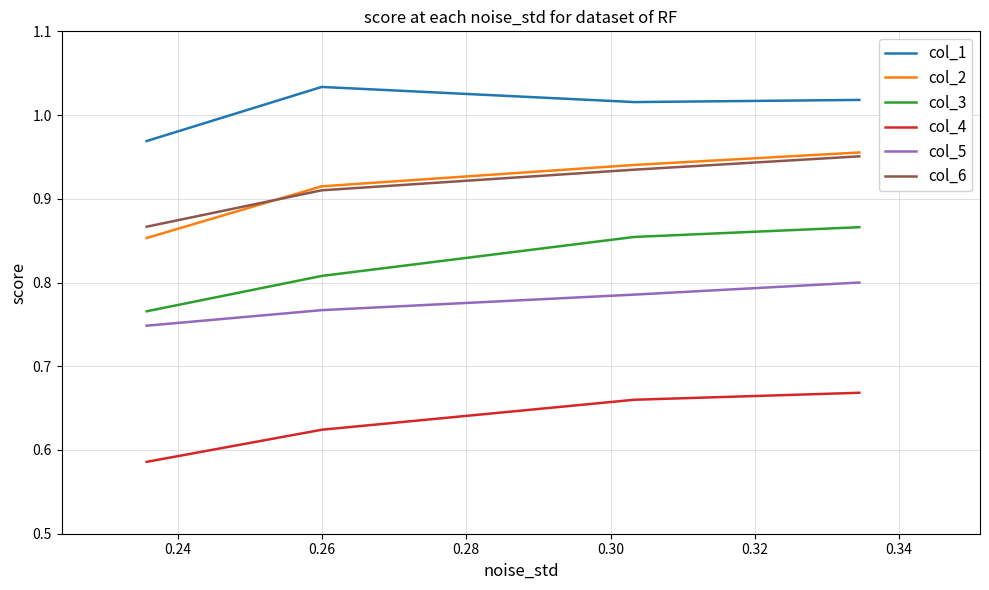

True or false: col_5 and col_6 intersect in this chart.

False